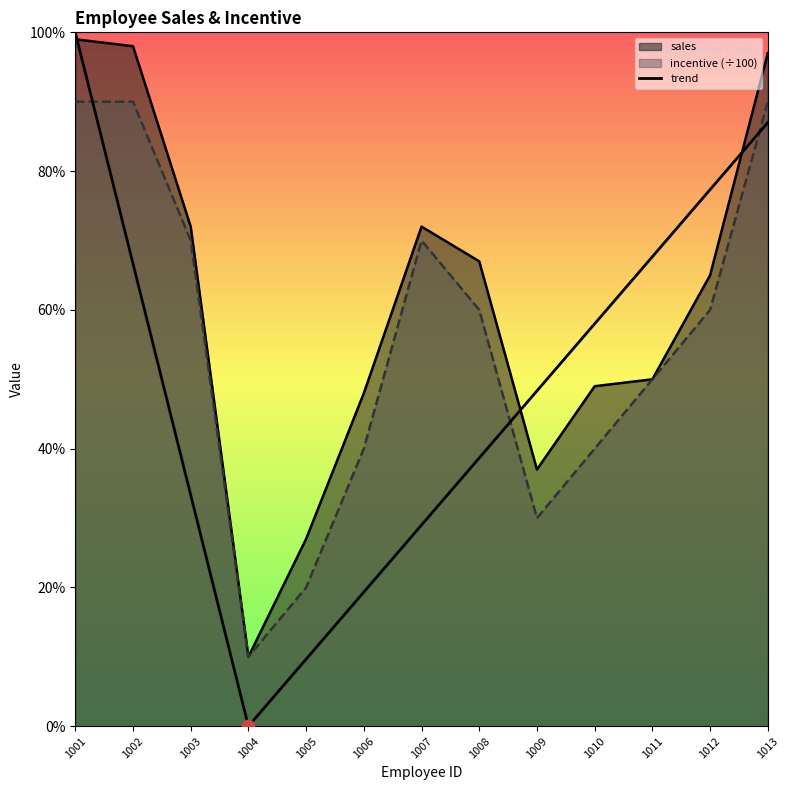

Which series has the largest Y range (max minus min)?

sales